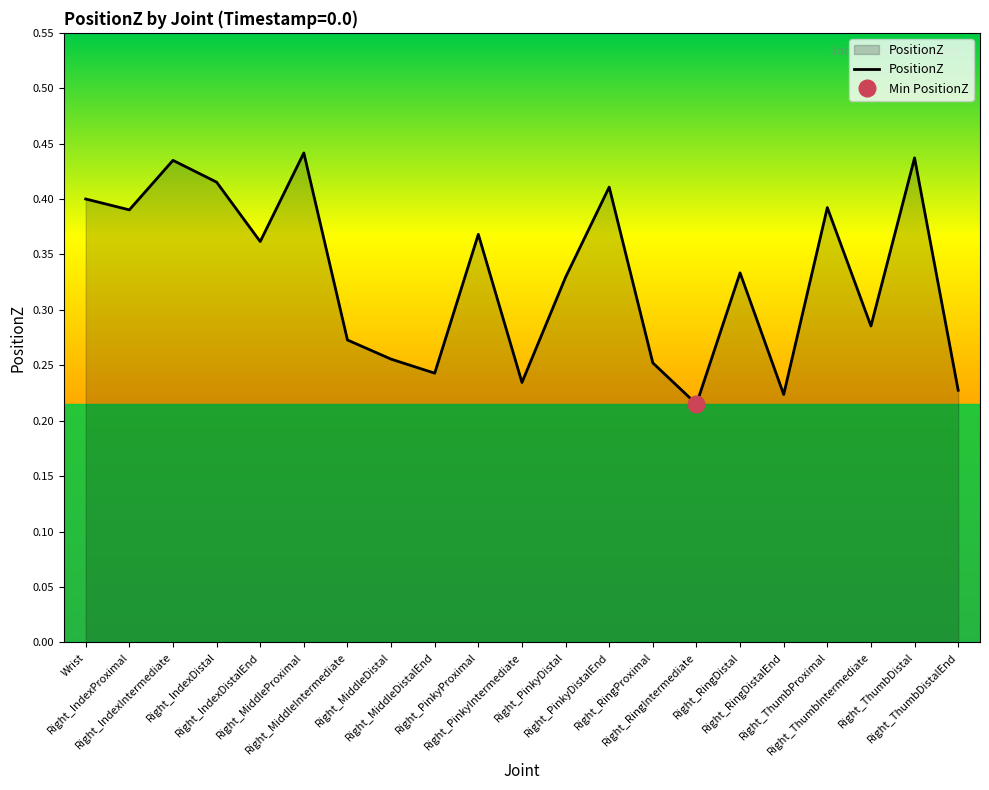

What is the sum of the values at Right_ThumbDistalEnd and Right_RingDistalEnd?

0.5